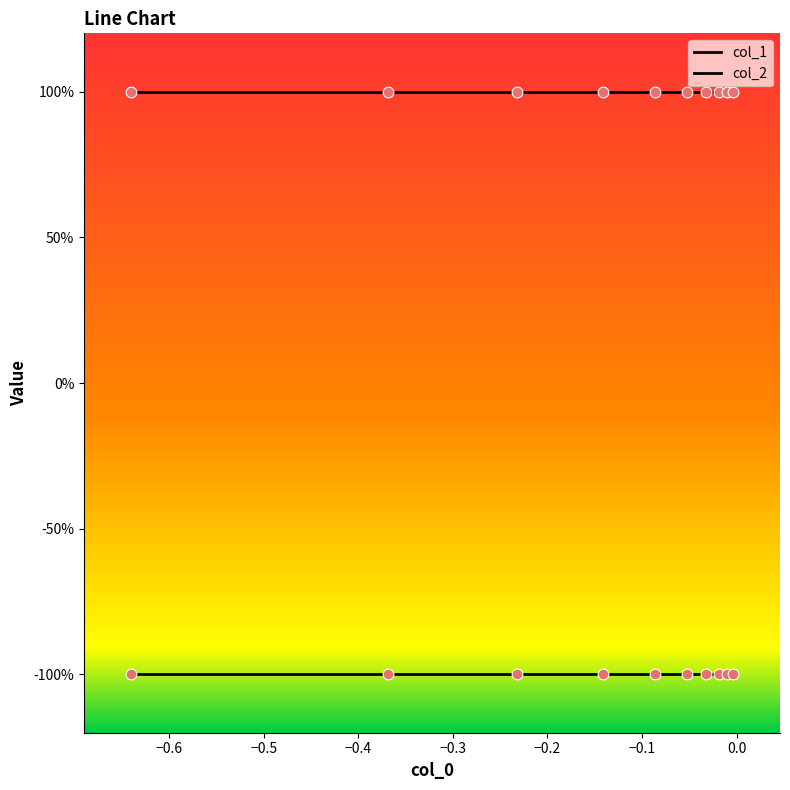

Which series has the largest total across all categories?

col_2